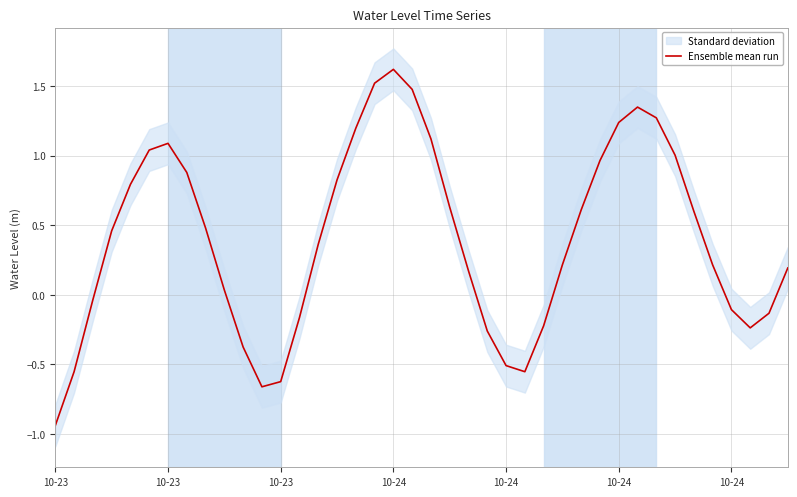

The value at 26 is -0.2. True or false?

True